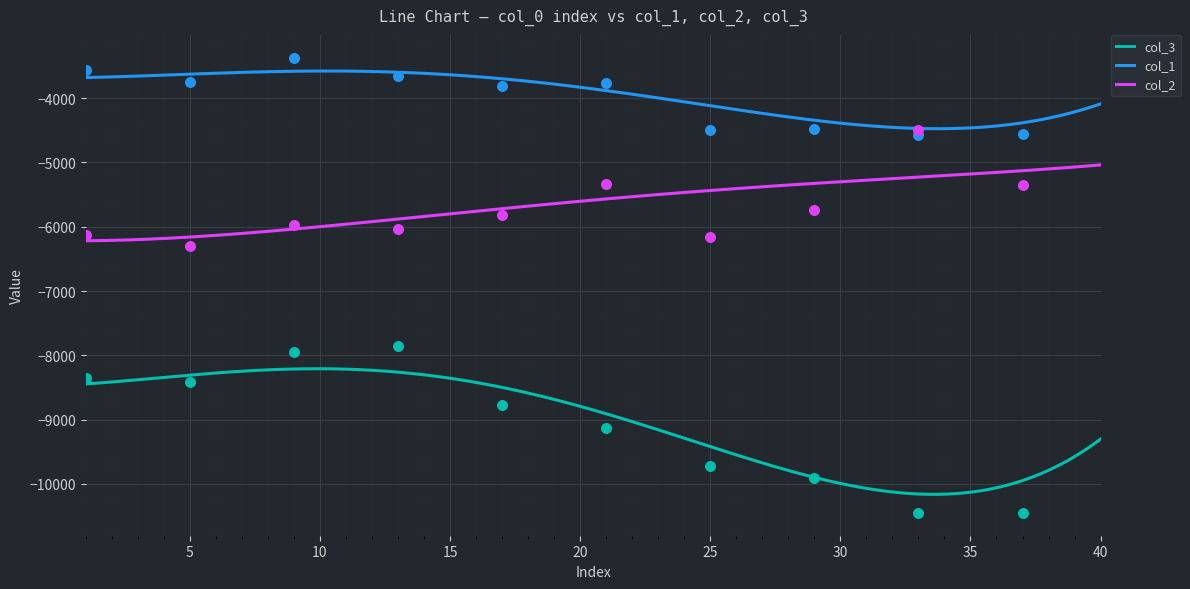

At how many categories does at least one series exceed -8279?

40